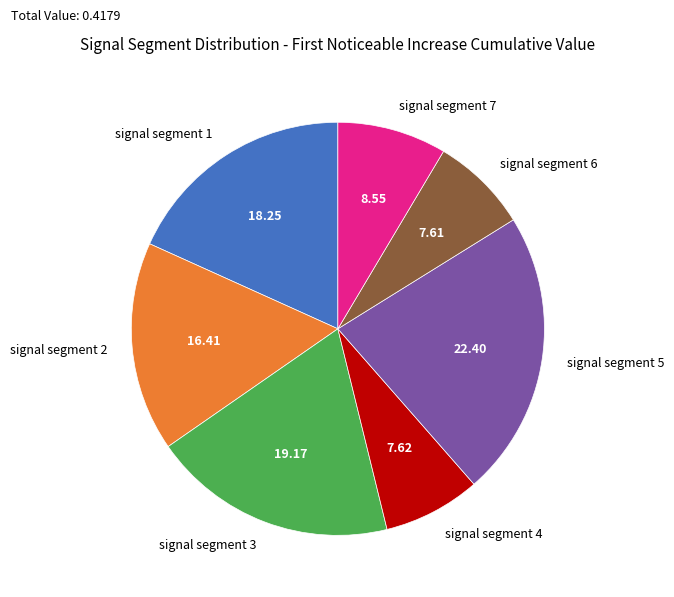

Which has a higher value, signal segment 1 or signal segment 3?

signal segment 3